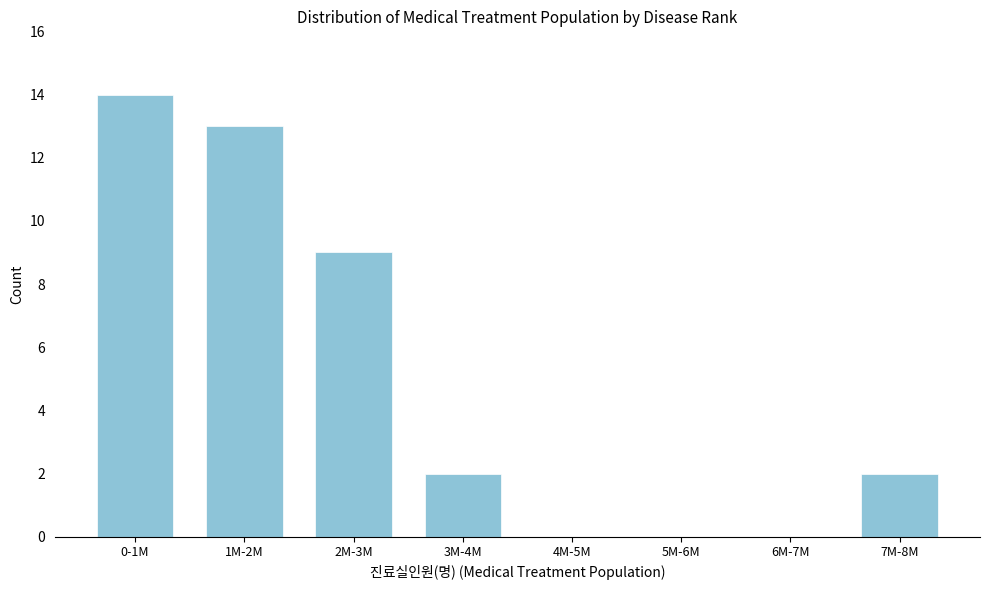

Reading left to right, extract all data points from this chart.

0-1M=14	1M-2M=13	2M-3M=9	3M-4M=2	4M-5M=0	5M-6M=0	6M-7M=0	7M-8M=2